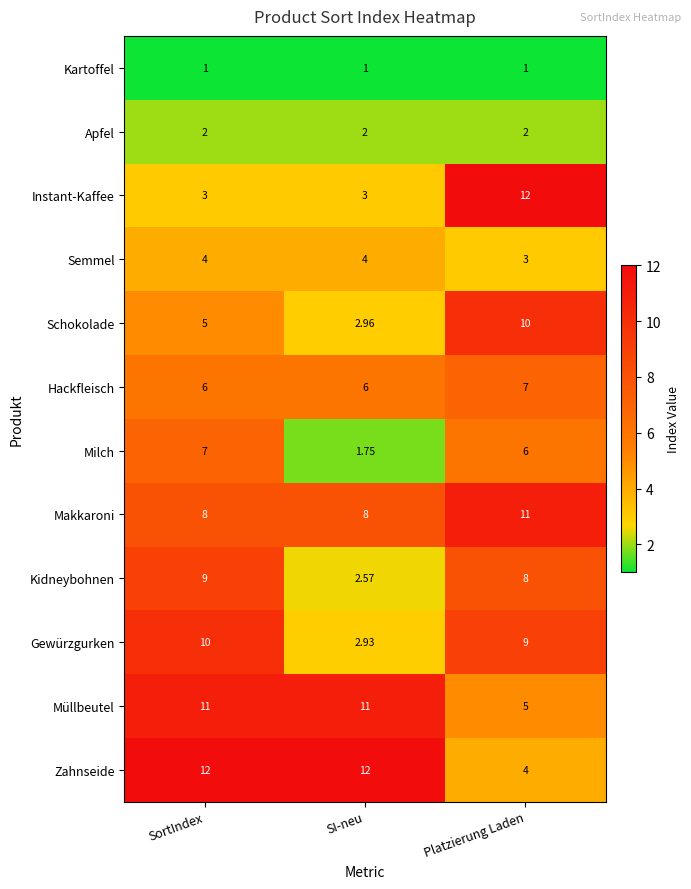

Is the value of Gewürzgurken at SI-neu greater than the value of Semmel at Platzierung Laden?

No